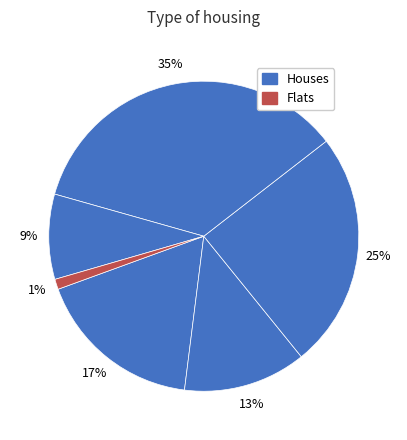

How many slices are in this pie chart?

6